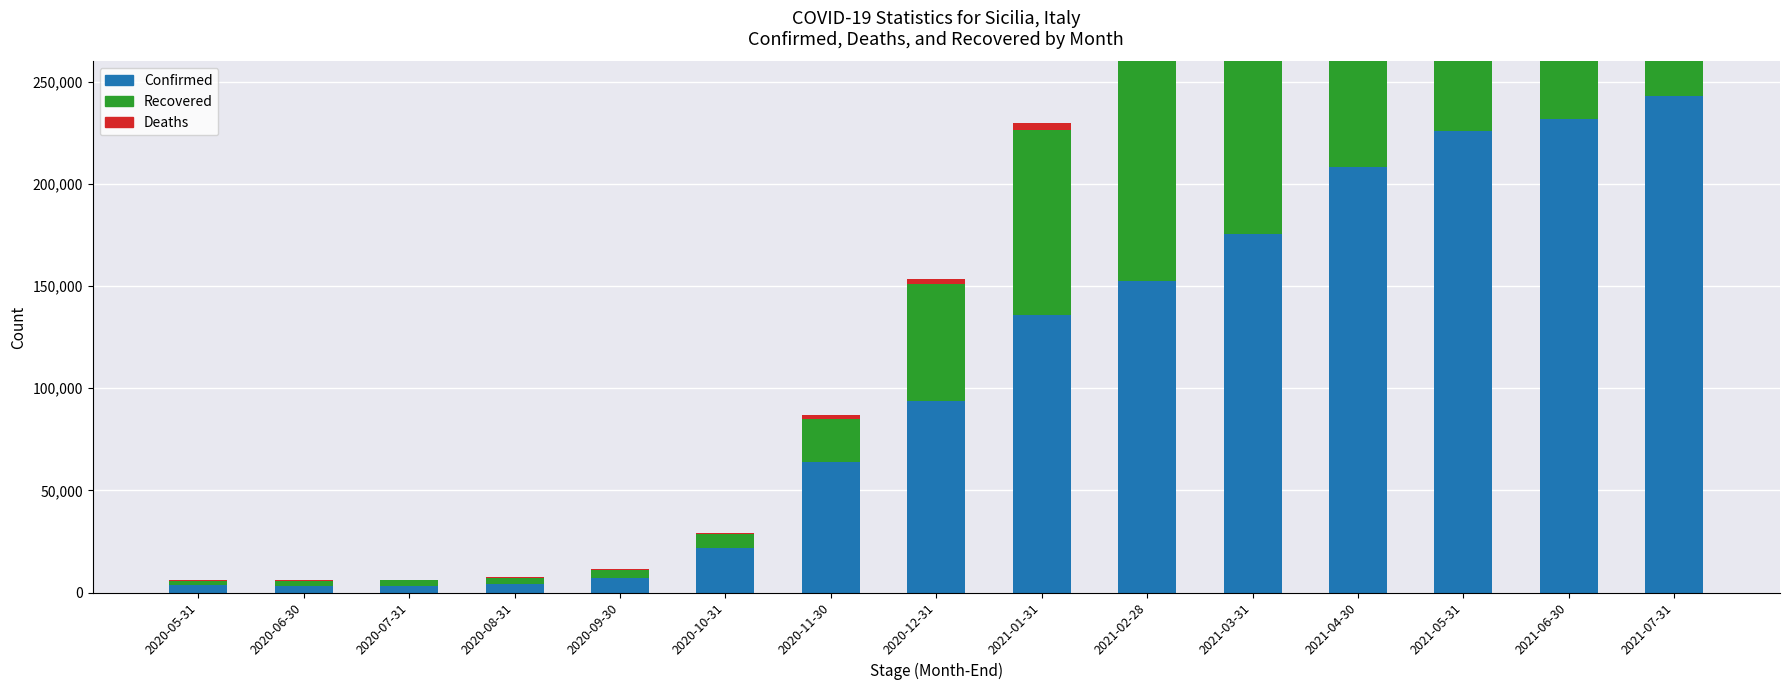

What is the difference between the Recovered values at 2021-06-30 and 2021-04-30?

43514